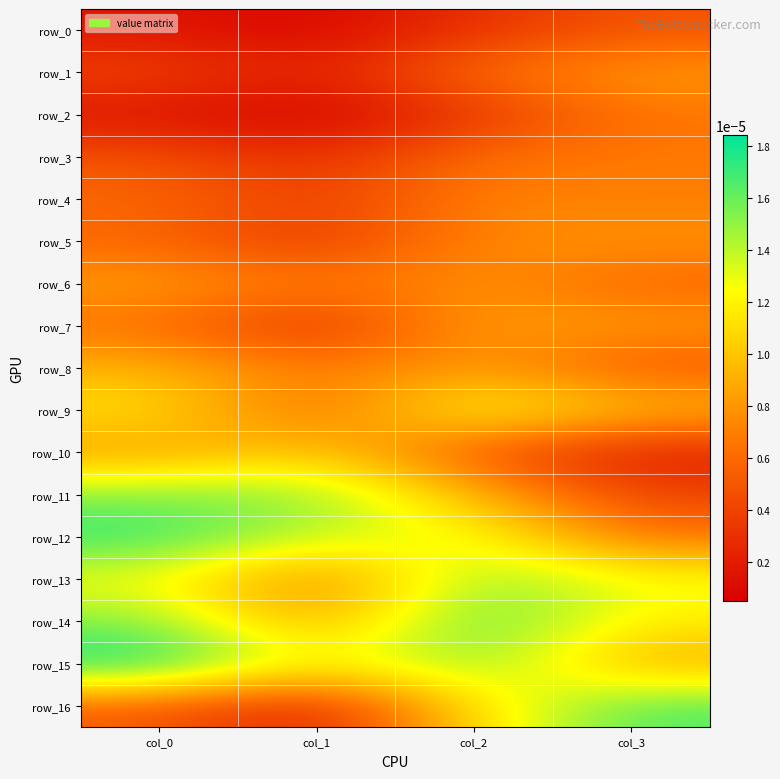

At how many categories does at least one series exceed 0?

4